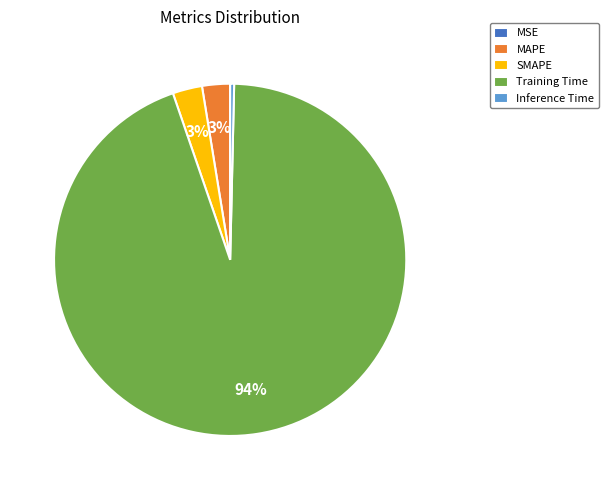

To the nearest percent, what is the average slice percentage?

20%